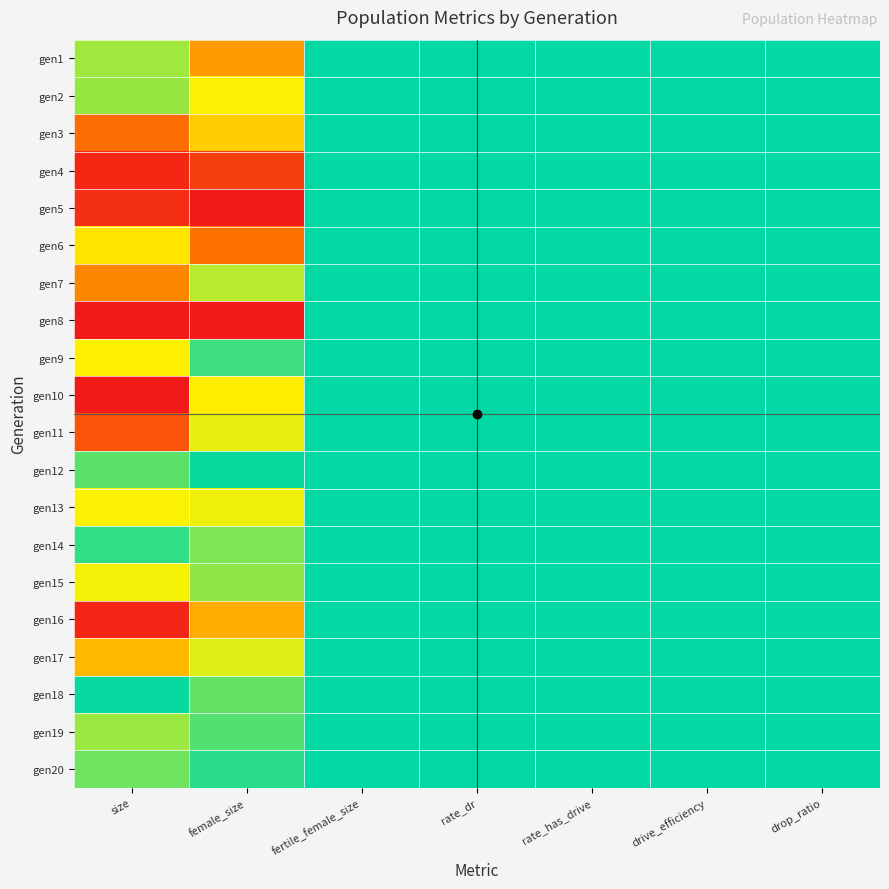

Reading left to right, transcribe all the data shown in this chart.

gen1: size=0.6	female_size=0.2	fertile_female_size=0.5	rate_dr=0.5	rate_has_drive=0.5	drive_efficiency=0.5	drop_ratio=0.5
gen2: size=0.6	female_size=0.3	fertile_female_size=0.5	rate_dr=0.5	rate_has_drive=0.5	drive_efficiency=0.5	drop_ratio=0.5
gen3: size=0.9	female_size=0.7	fertile_female_size=0.5	rate_dr=0.5	rate_has_drive=0.5	drive_efficiency=0.5	drop_ratio=0.5
gen4: size=1.0	female_size=0.9	fertile_female_size=0.5	rate_dr=0.5	rate_has_drive=0.5	drive_efficiency=0.5	drop_ratio=0.5
gen5: size=1.0	female_size=1.0	fertile_female_size=0.5	rate_dr=0.5	rate_has_drive=0.5	drive_efficiency=0.5	drop_ratio=0.5
gen6: size=0.7	female_size=0.9	fertile_female_size=0.5	rate_dr=0.5	rate_has_drive=0.5	drive_efficiency=0.5	drop_ratio=0.5
gen7: size=0.2	female_size=0.4	fertile_female_size=0.5	rate_dr=0.5	rate_has_drive=0.5	drive_efficiency=0.5	drop_ratio=0.5
gen8: size=0.0	female_size=0.0	fertile_female_size=0.5	rate_dr=0.5	rate_has_drive=0.5	drive_efficiency=0.5	drop_ratio=0.5
gen9: size=0.7	female_size=0.5	fertile_female_size=0.5	rate_dr=0.5	rate_has_drive=0.5	drive_efficiency=0.5	drop_ratio=0.5
gen10: size=1.0	female_size=0.7	fertile_female_size=0.5	rate_dr=0.5	rate_has_drive=0.5	drive_efficiency=0.5	drop_ratio=0.5
gen11: size=0.9	female_size=0.7	fertile_female_size=0.5	rate_dr=0.5	rate_has_drive=0.5	drive_efficiency=0.5	drop_ratio=0.5
gen12: size=0.6	female_size=0.5	fertile_female_size=0.5	rate_dr=0.5	rate_has_drive=0.5	drive_efficiency=0.5	drop_ratio=0.5
gen13: size=0.3	female_size=0.3	fertile_female_size=0.5	rate_dr=0.5	rate_has_drive=0.5	drive_efficiency=0.5	drop_ratio=0.5
gen14: size=0.5	female_size=0.4	fertile_female_size=0.5	rate_dr=0.5	rate_has_drive=0.5	drive_efficiency=0.5	drop_ratio=0.5
gen15: size=0.7	female_size=0.6	fertile_female_size=0.5	rate_dr=0.5	rate_has_drive=0.5	drive_efficiency=0.5	drop_ratio=0.5
gen16: size=1.0	female_size=0.8	fertile_female_size=0.5	rate_dr=0.5	rate_has_drive=0.5	drive_efficiency=0.5	drop_ratio=0.5
gen17: size=0.8	female_size=0.6	fertile_female_size=0.5	rate_dr=0.5	rate_has_drive=0.5	drive_efficiency=0.5	drop_ratio=0.5
gen18: size=0.5	female_size=0.6	fertile_female_size=0.5	rate_dr=0.5	rate_has_drive=0.5	drive_efficiency=0.5	drop_ratio=0.5
gen19: size=0.4	female_size=0.4	fertile_female_size=0.5	rate_dr=0.5	rate_has_drive=0.5	drive_efficiency=0.5	drop_ratio=0.5
gen20: size=0.6	female_size=0.5	fertile_female_size=0.5	rate_dr=0.5	rate_has_drive=0.5	drive_efficiency=0.5	drop_ratio=0.5